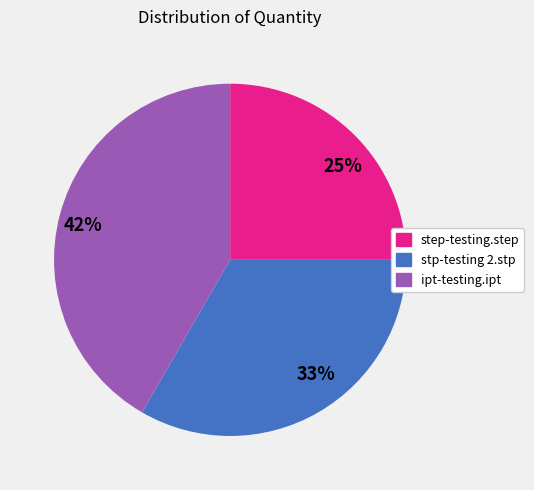

To the nearest percent, what portion does stp-testing 2.stp represent?

33%